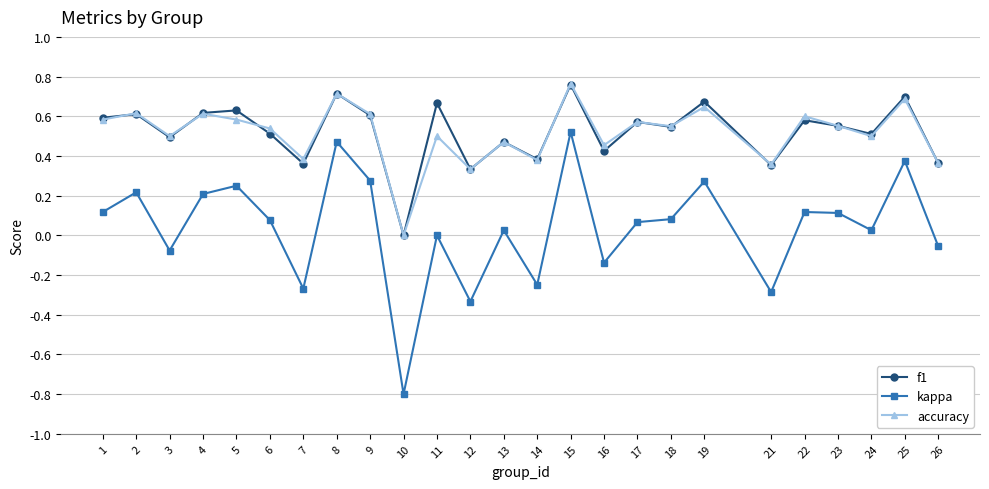

True or false: kappa and f1 cross at least once.

False